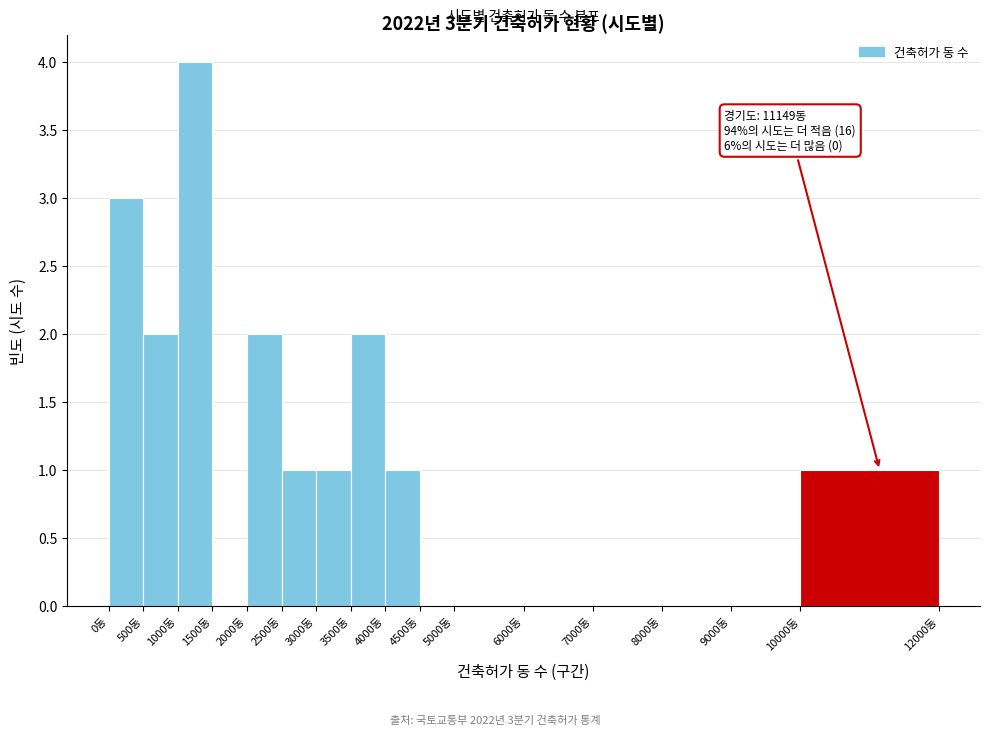

Over which range of the x-axis is the bar tallest?

1000 to 1500